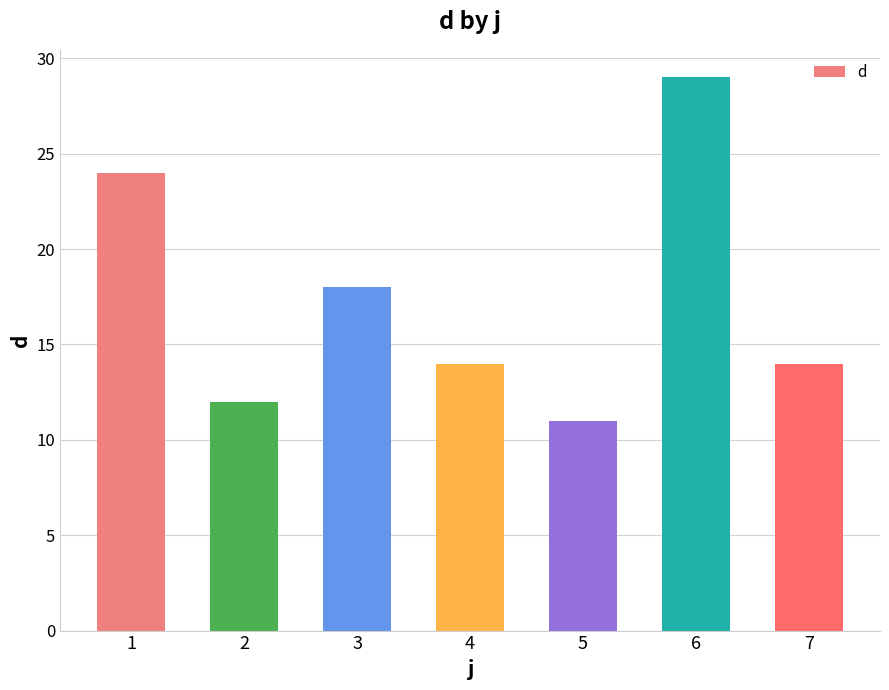

What is the difference between the maximum and second lowest values?

17